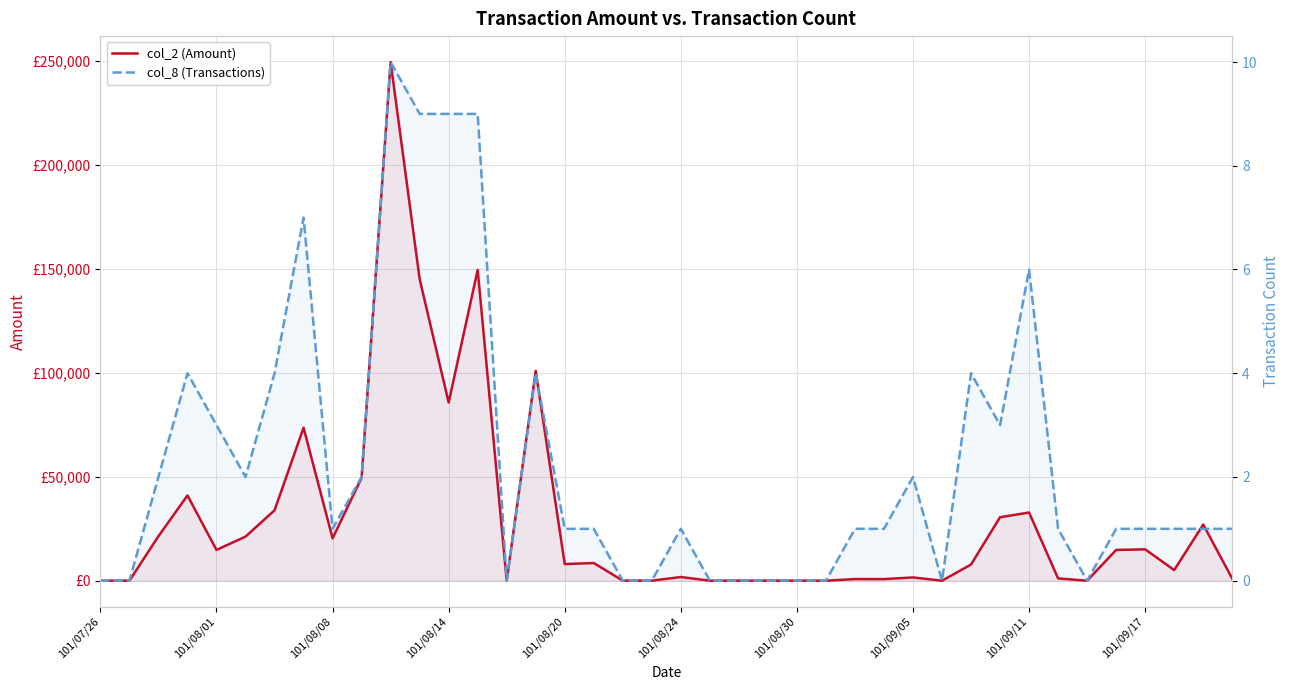

Reading left to right, extract all data points from this chart.

col_2 (Amount): 0	0	21400	41000	14800	21200	33850	73600	20400	49500	249500	145100	85700	149500	0	100880	8000	8500	0	0	1760	0	0	0	0	0	780	760	1560	0	7780	30530	32790	1080	0	14790	15080	5100	27000	1020
col_8 (Transactions): 0	0	2	4	3	2	4	7	1	2	10	9	9	9	0	4	1	1	0	0	1	0	0	0	0	0	1	1	2	0	4	3	6	1	0	1	1	1	1	1